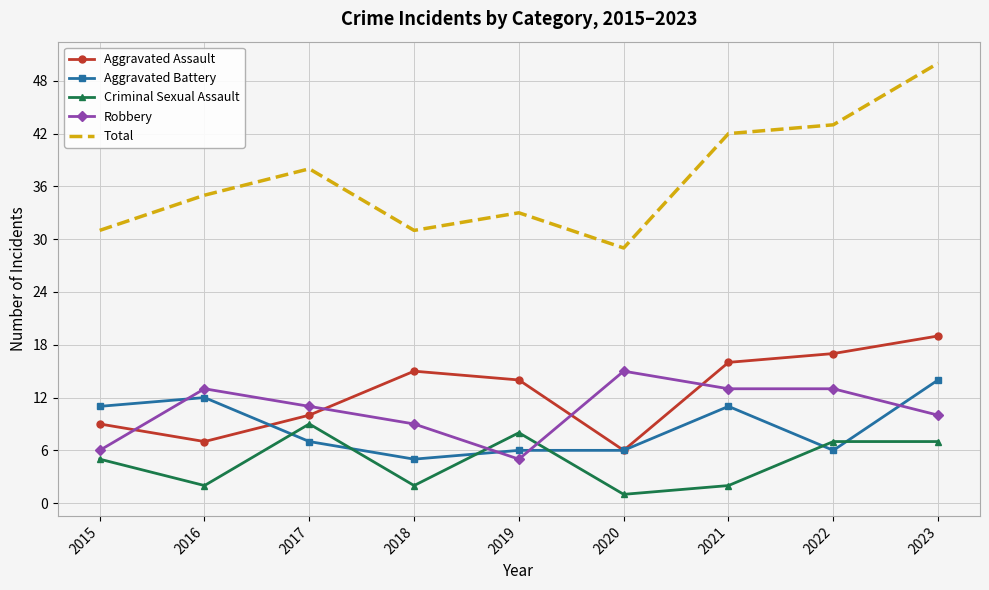

Is it true that Robbery equals 5 at 2018?

False